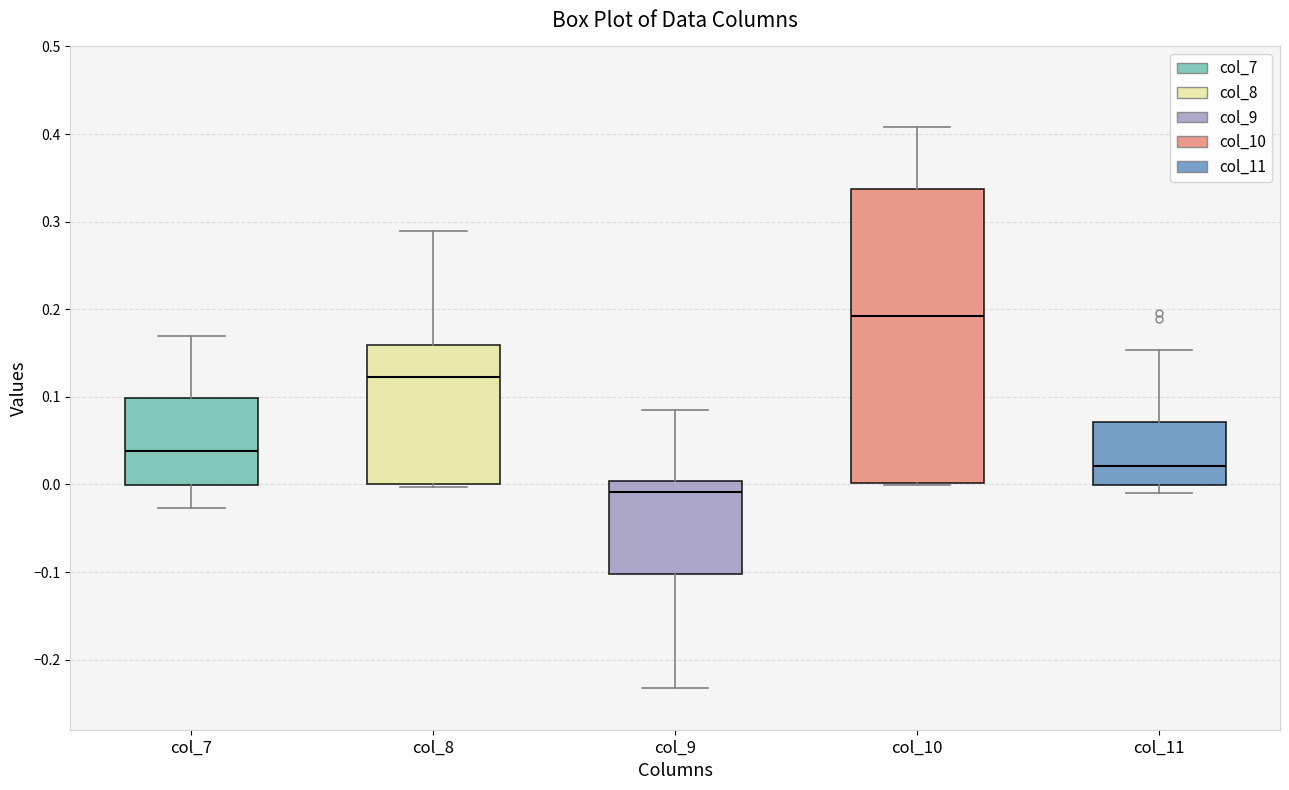

Reading left to right, read every box against the y-axis: the position of its median line, the range the box covers, and the ends of its whiskers. The values are not printed on the chart, so give them approximately, as read against the axis.

col_7: median 0.04, box 0.00 to 0.10, whiskers -0.03 to 0.17
col_8: median 0.12, box 0.00 to 0.16, whiskers 0.00 (just below the box's lower edge) to 0.29
col_9: median -0.01, box -0.10 to 0.00, whiskers -0.23 to 0.08
col_10: median 0.19, box 0.00 to 0.34, whiskers 0.00 (just below the box's lower edge) to 0.41
col_11: median 0.02, box 0.00 to 0.07, whiskers -0.01 to 0.15